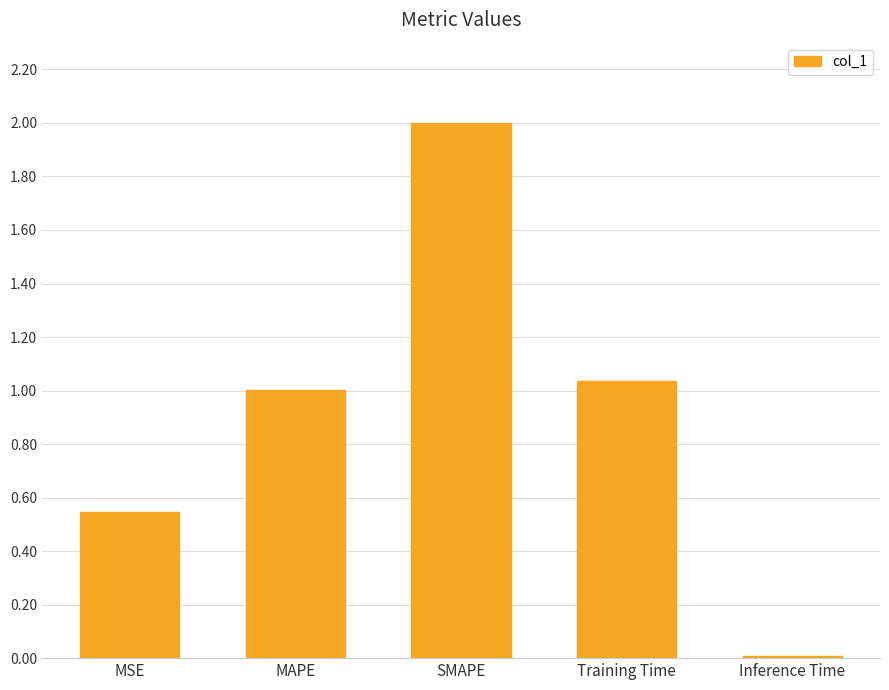

The value at Training Time is 1.5. True or false?

False